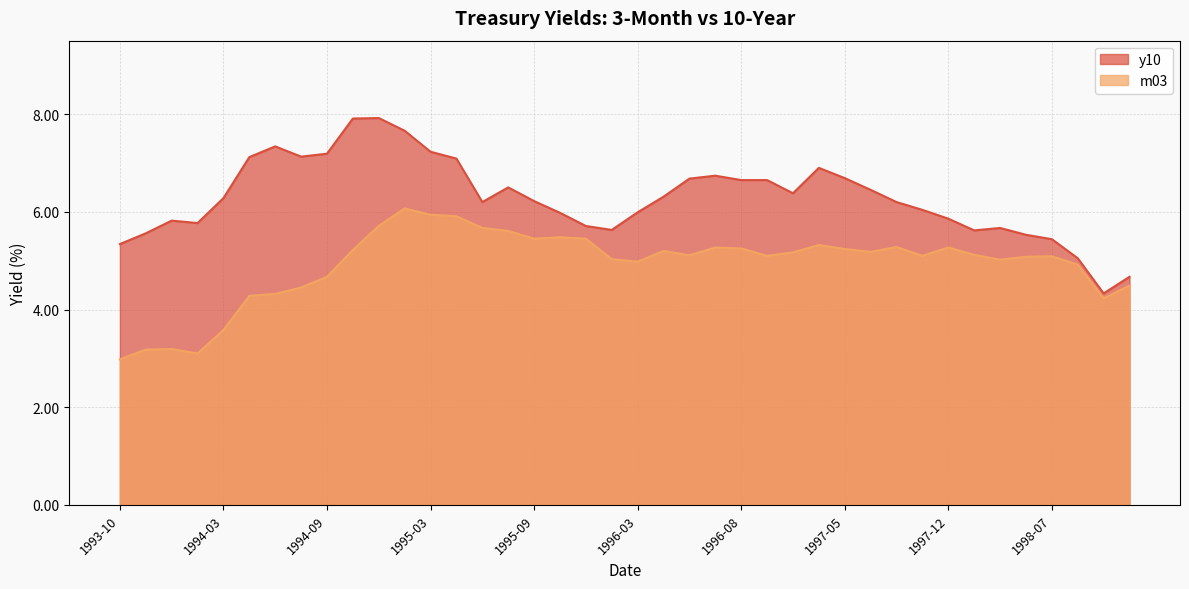

What is the approximate value of y10 at 1997-07?

6.5